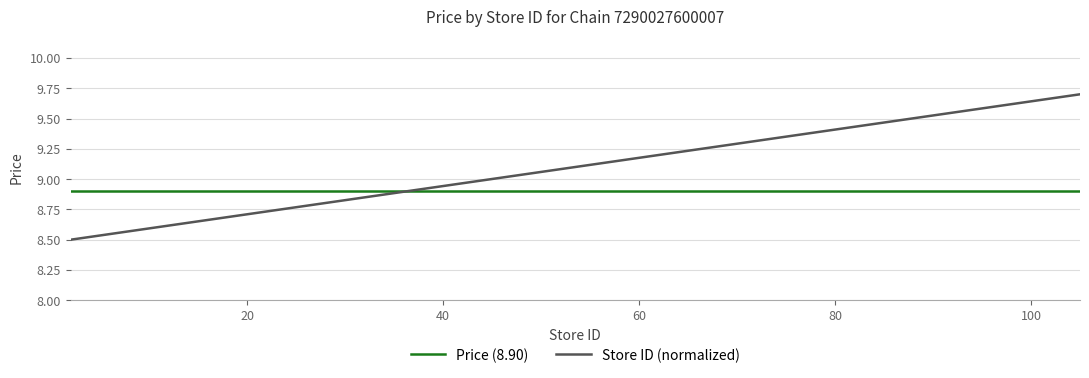

Which series has the widest spread of values?

Store ID (normalized)